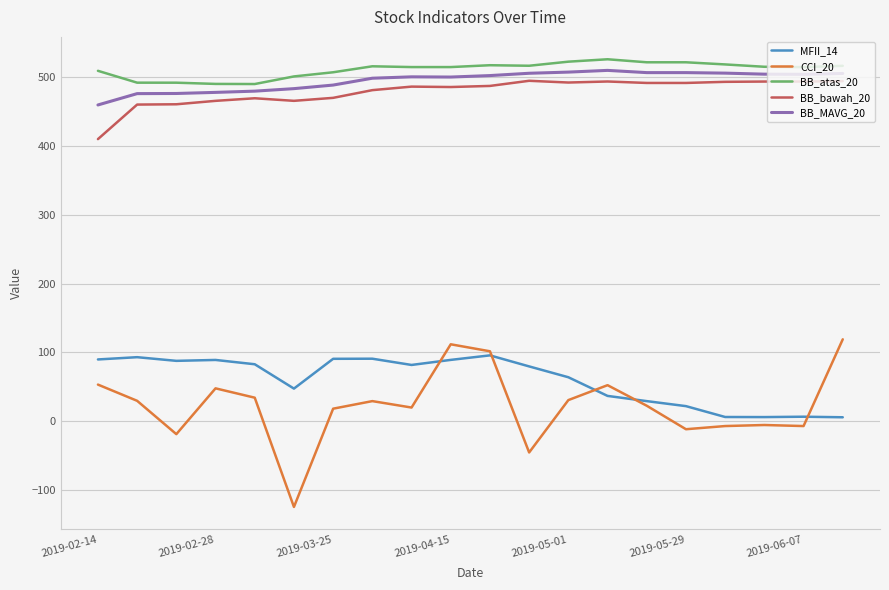

What is the maximum value shown in the chart?

526.4